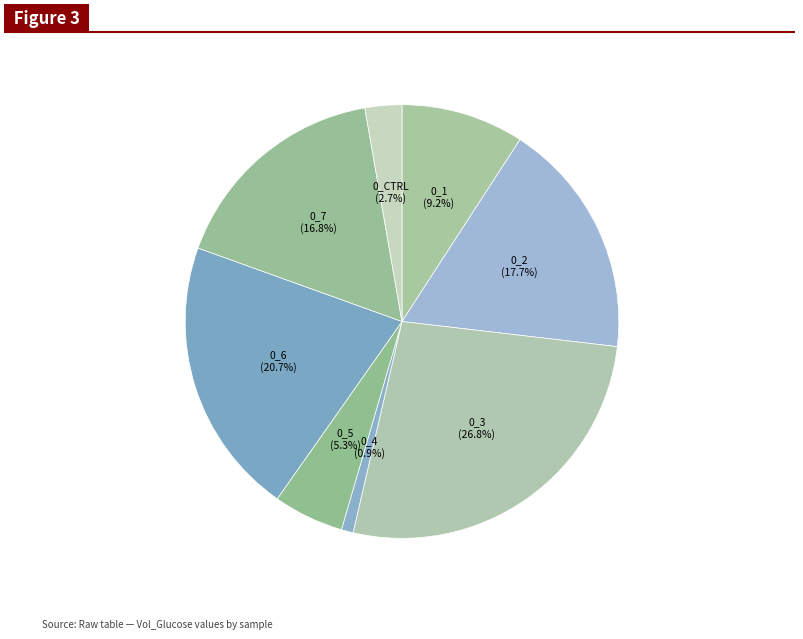

To the nearest percent, what portion does 0_4 represent?

1%